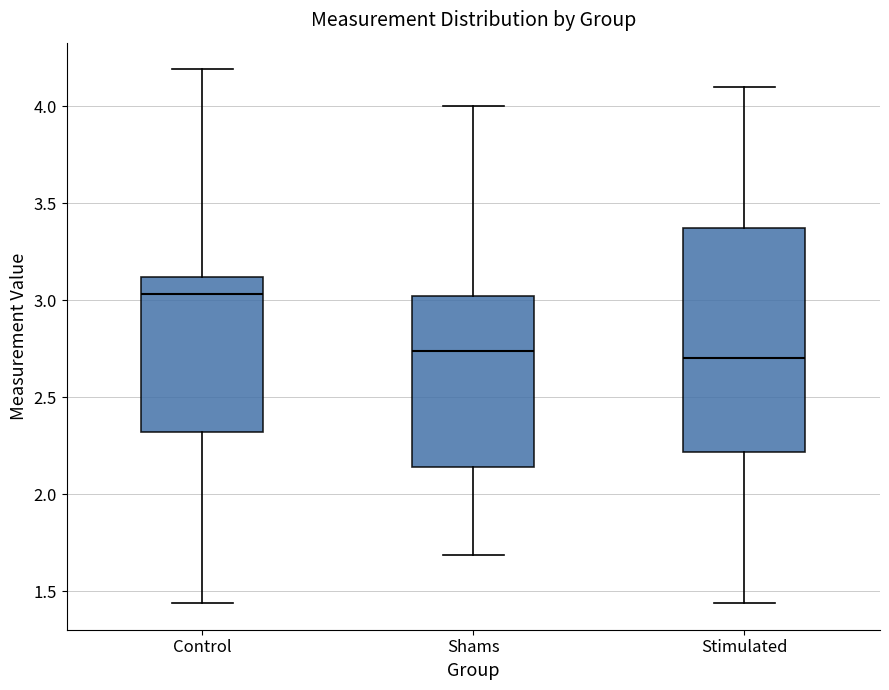

Reading left to right, read every box against the y-axis: the position of its median line, the range the box covers, and the ends of its whiskers. The values are not printed on the chart, so give them approximately, as read against the axis.

Control: median 3.05, box 2.30 to 3.10, whiskers 1.45 to 4.20
Shams: median 2.75, box 2.15 to 3.00, whiskers 1.70 to 4.00
Stimulated: median 2.70, box 2.20 to 3.35, whiskers 1.45 to 4.10